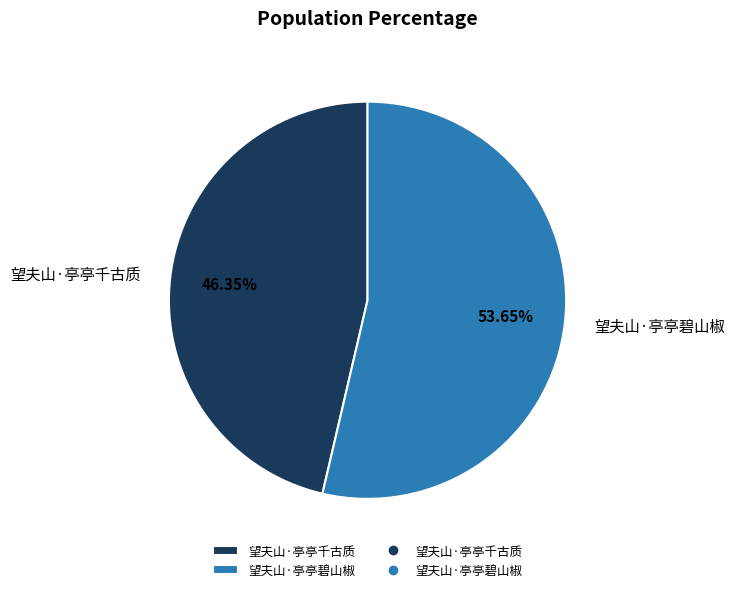

True or false: 望夫山·亭亭千古质 accounts for 46% of the total.

True